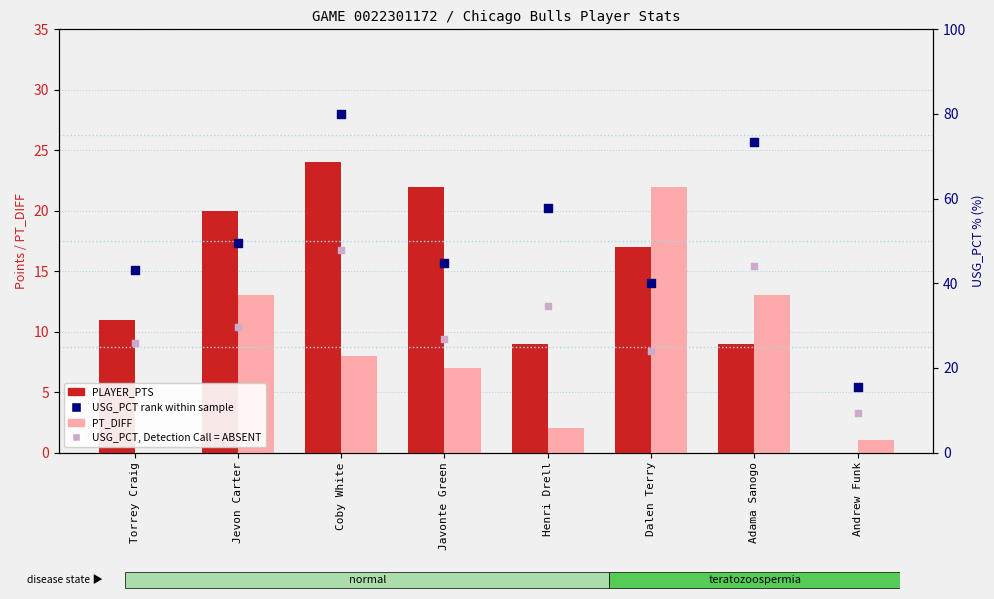

At how many categories does at least one series exceed 60?

2